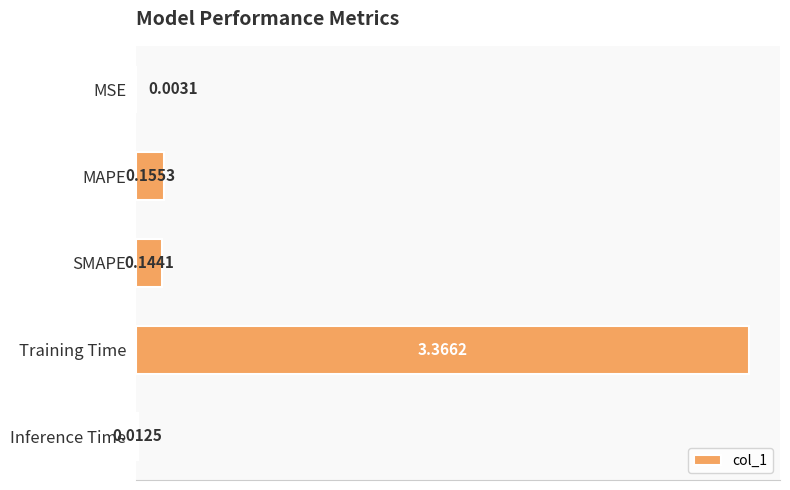

Which has a higher value, SMAPE or MAPE?

MAPE